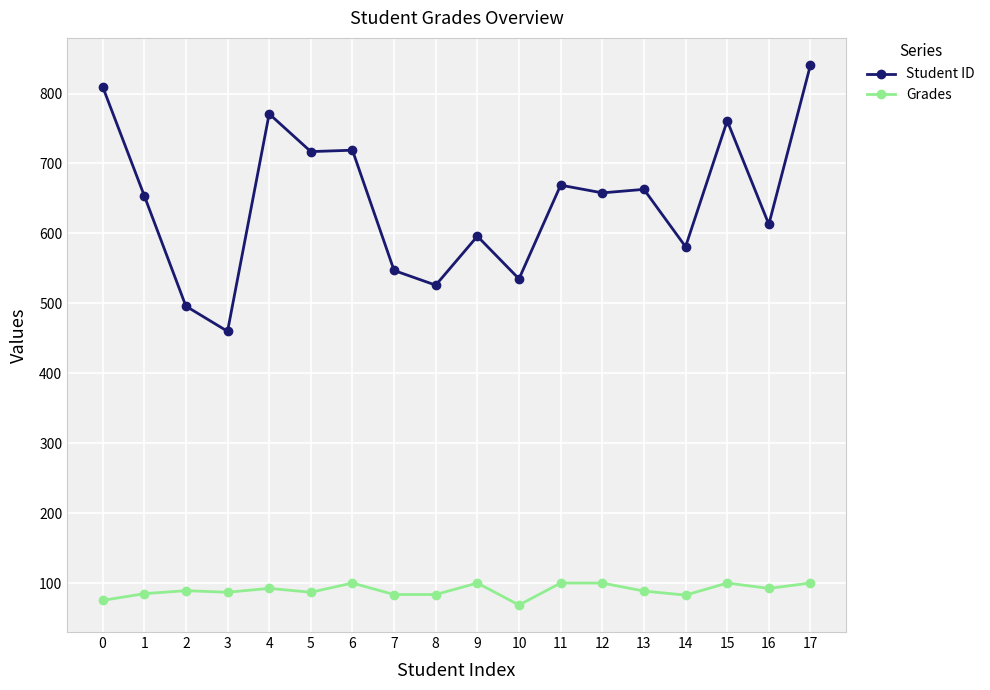

Which series changed the most between 0 and 8?

Student ID